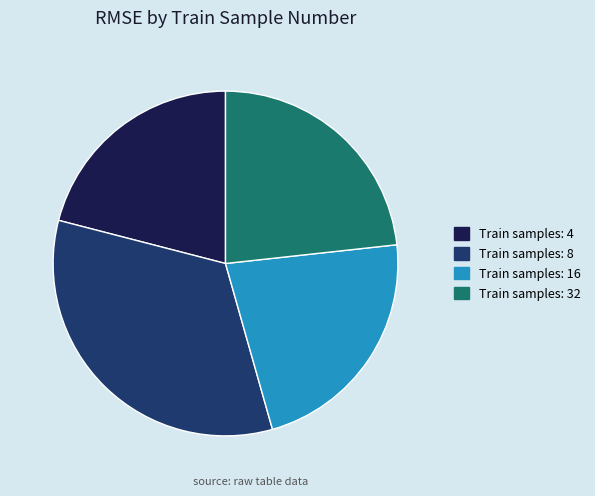

How many segments does this pie chart have?

4